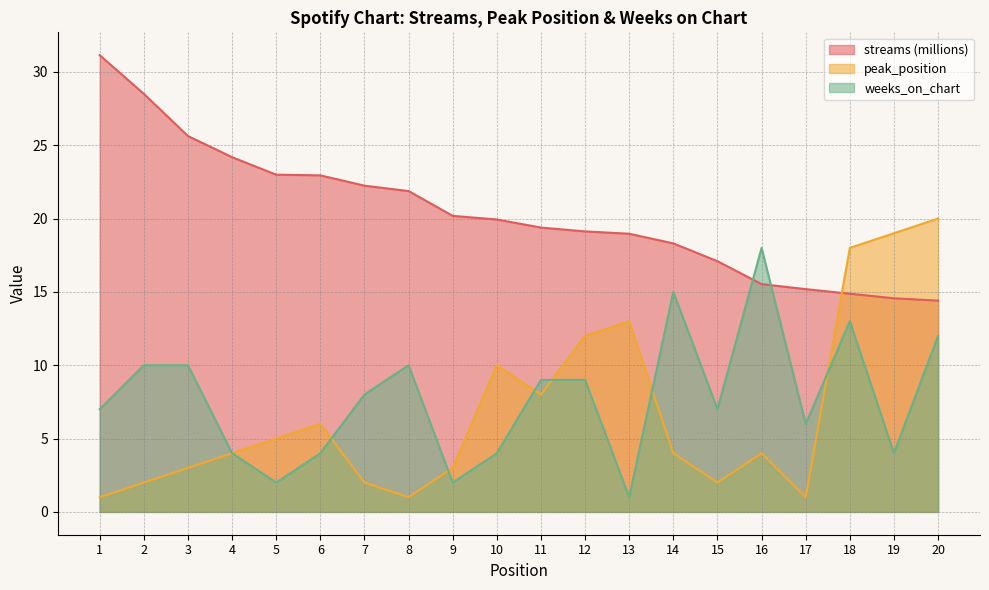

True or false: weeks_on_chart and streams intersect in this chart.

True